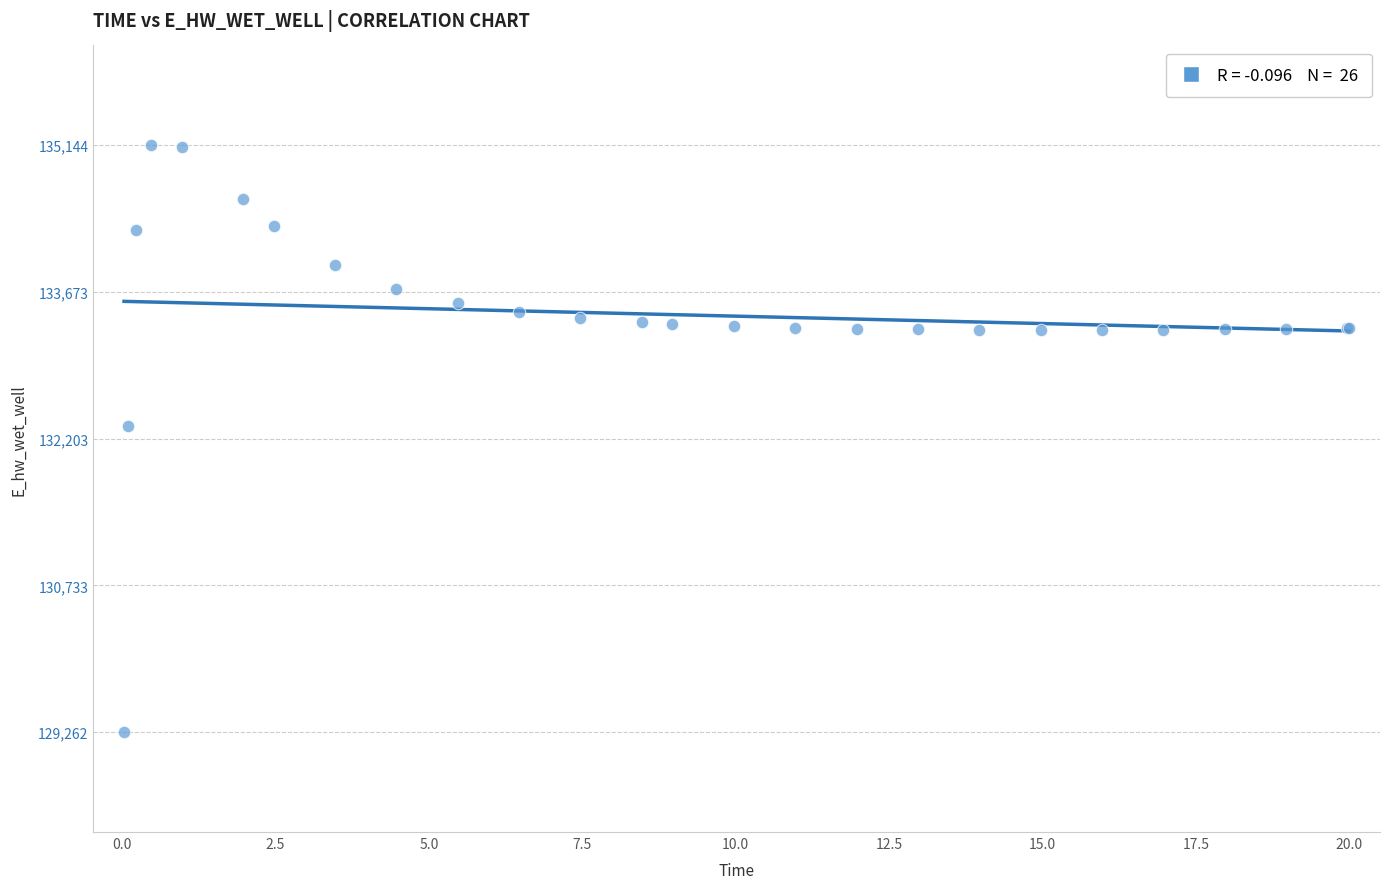

What Y value in the scatter plot is closest to 132202?

132331.9